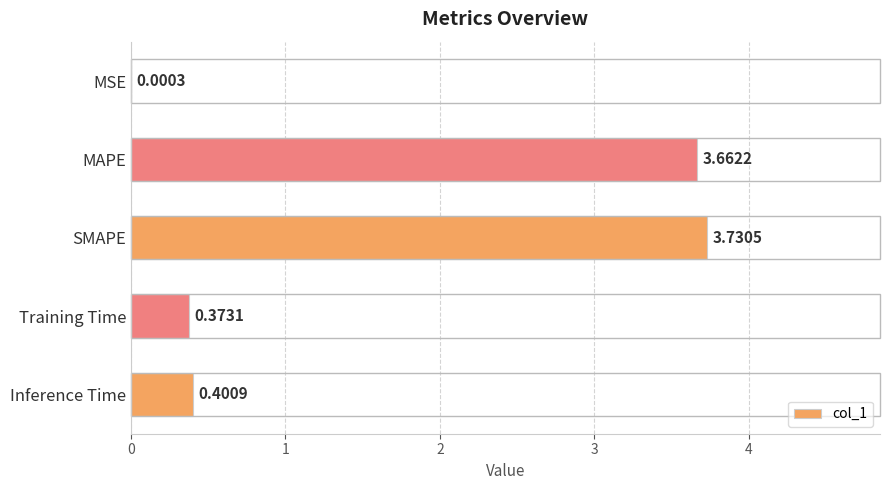

Where is the data nearest to the value 1?

Inference Time